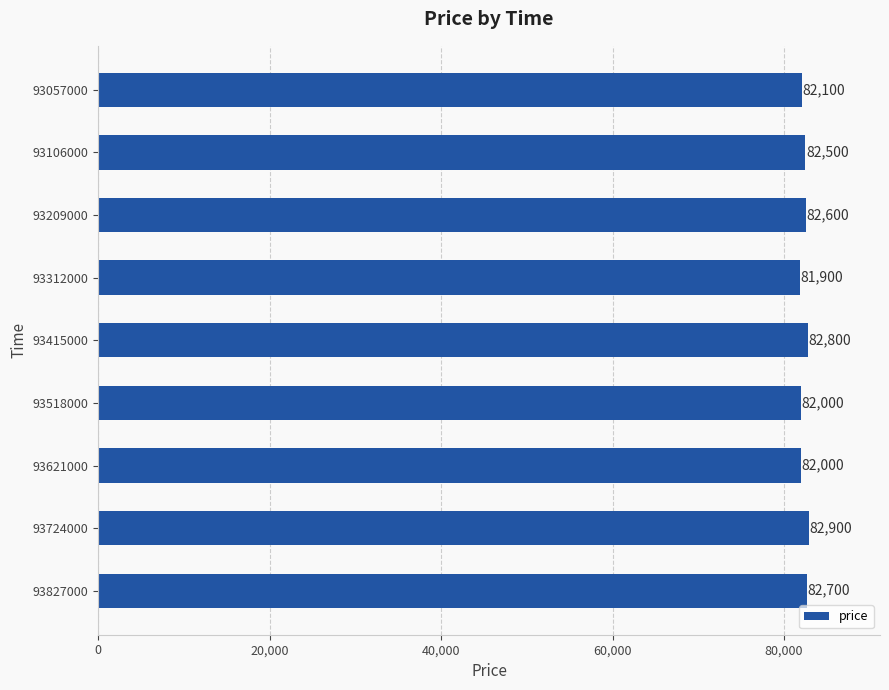

Reading top to bottom, list all the values displayed in this chart.

93057000=82100	93106000=82500	93209000=82600	93312000=81900	93415000=82800	93518000=82000	93621000=82000	93724000=82900	93827000=82700